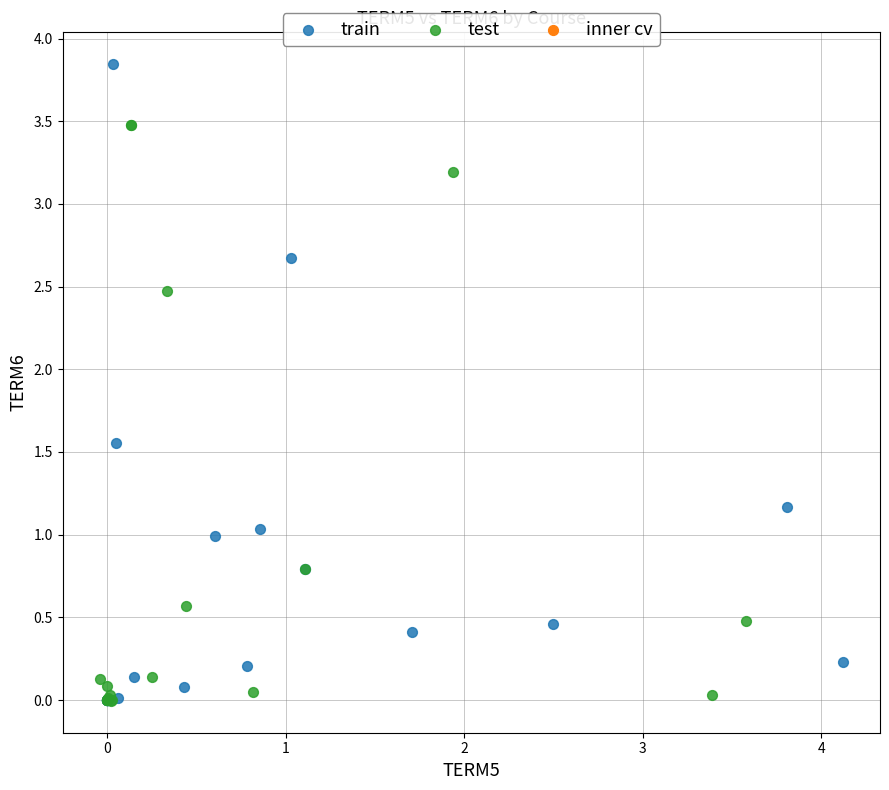

Which series contains the highest Y value?

train